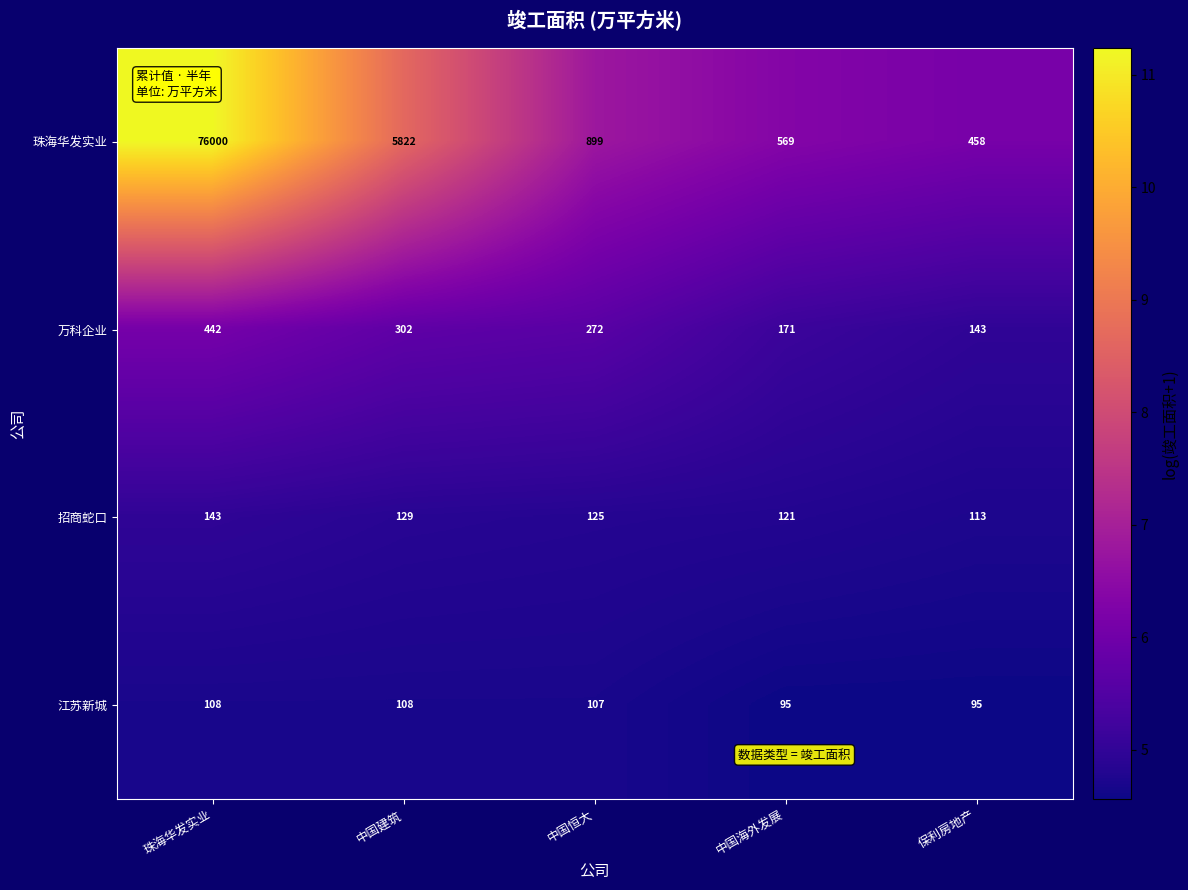

Read the 万科企业 value at 中国恒大.

272